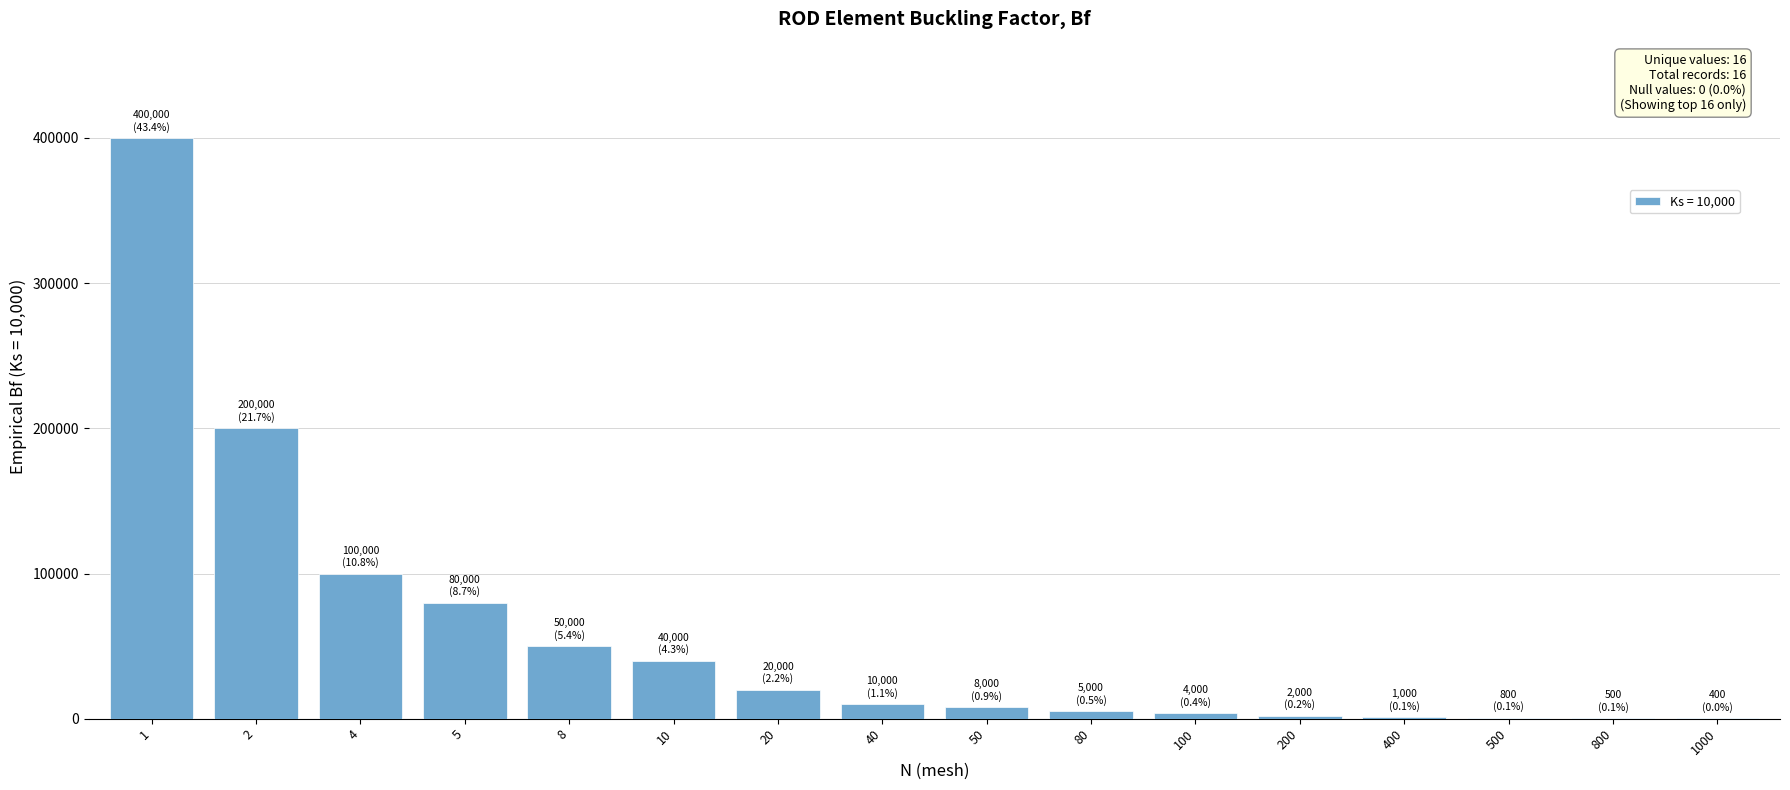

What is the sum of all values?

921700